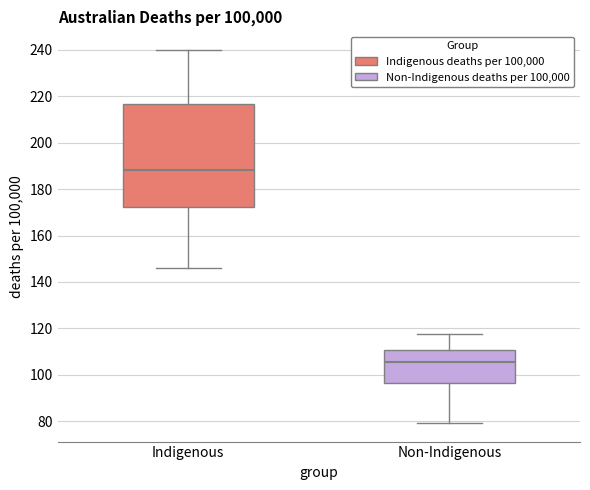

Reading left to right, transcribe this box plot: for each box, give where its median line is, the range the box spans, and where its two whiskers end, as read against the y-axis. The values are not printed on the chart, so give them approximately, as read against the axis.

Indigenous: median 188, box 172 to 216, whiskers 146 to 240
Non-Indigenous: median 106, box 96 to 110, whiskers 80 to 118